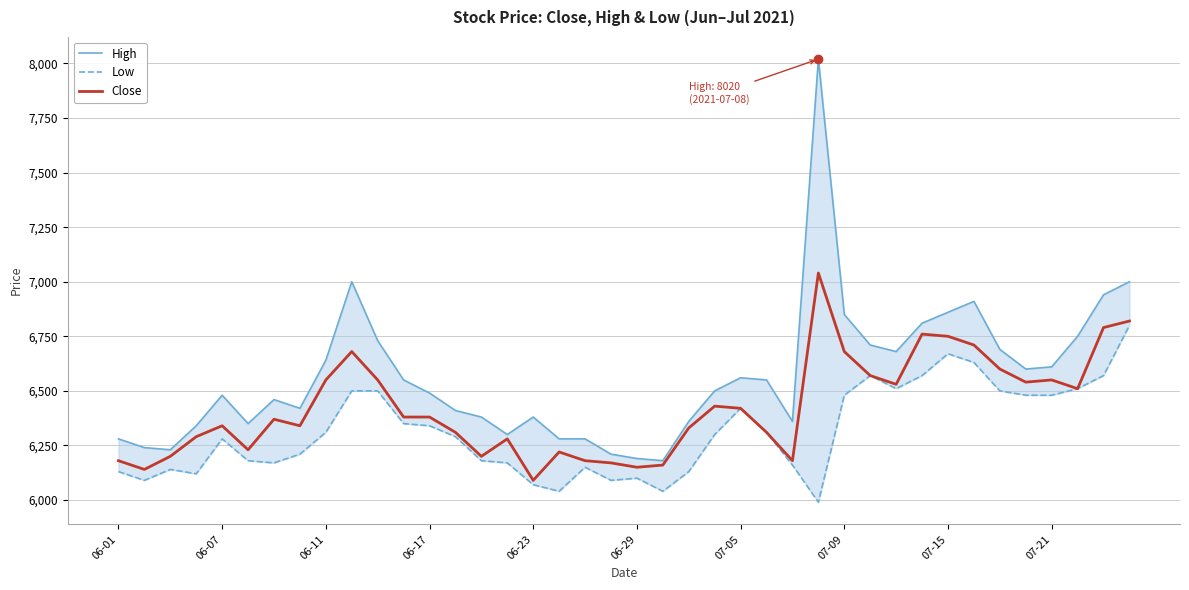

What is the lowest value of the Close series?

6090